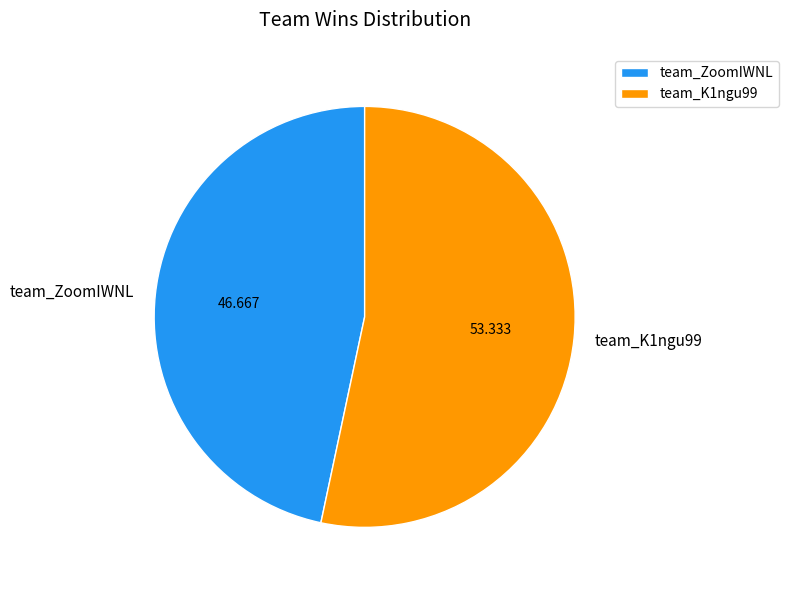

Count the number of slices in the pie.

2